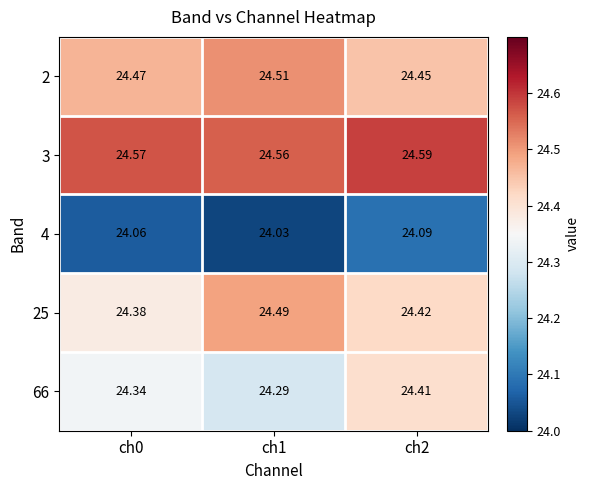

Is the value of 3 at ch1 greater than the value of 25 at ch1?

Yes